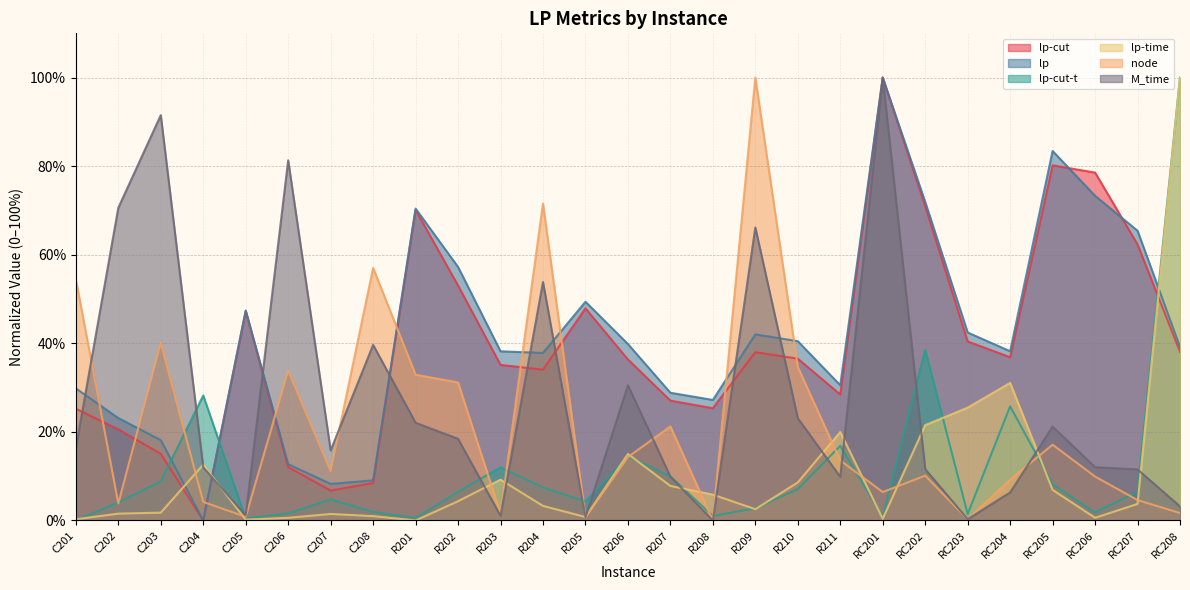

Which has a higher value, R203 or R204?

R203